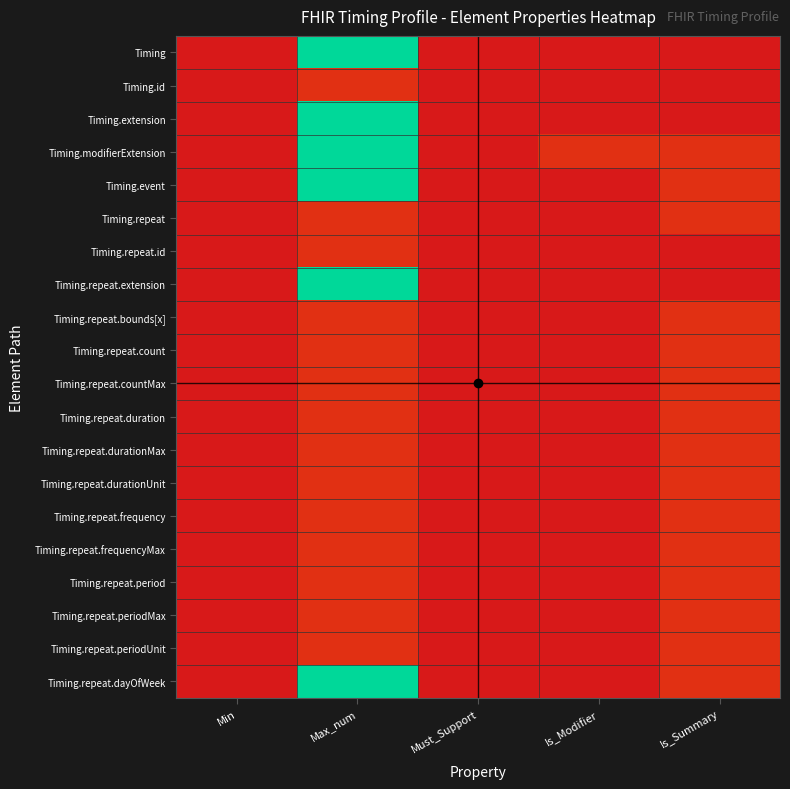

At how many categories does at least one series exceed 1?

1